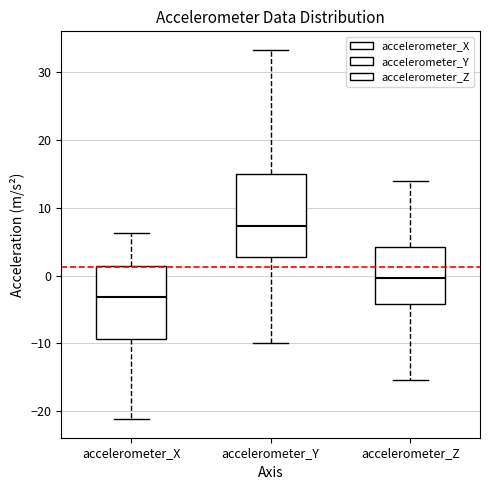

Reading left to right, transcribe this box plot: for each box, give where its median line is, the range the box spans, and where its two whiskers end, as read against the y-axis. The values are not printed on the chart, so give them approximately, as read against the axis.

accelerometer_X: median -3, box -9 to 1, whiskers -21 to 6
accelerometer_Y: median 7, box 3 to 15, whiskers -10 to 33
accelerometer_Z: median 0, box -4 to 4, whiskers -15 to 14